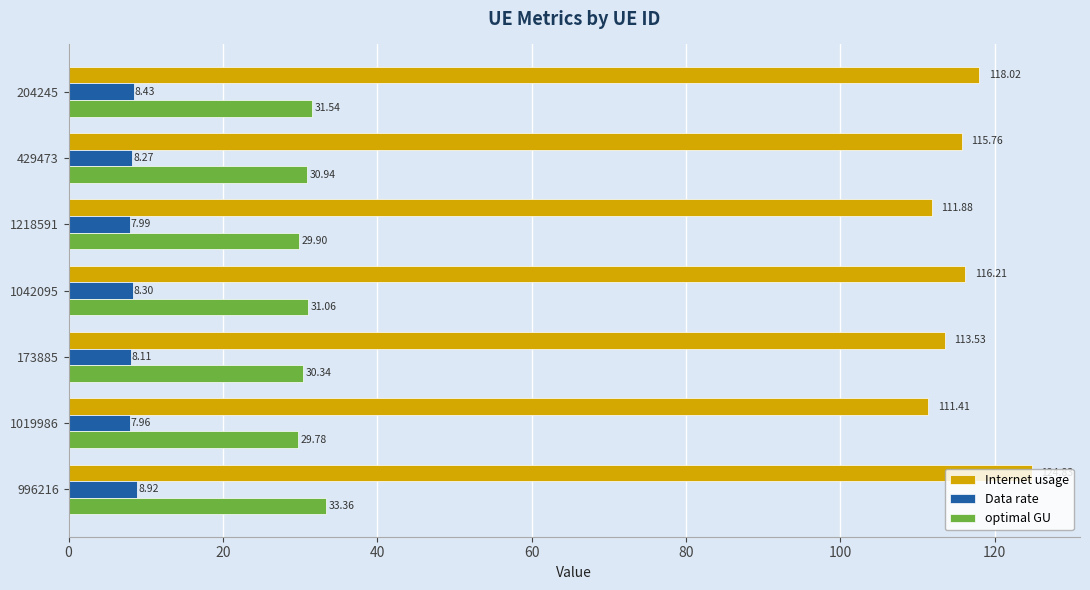

At how many categories does at least one series exceed 98?

7